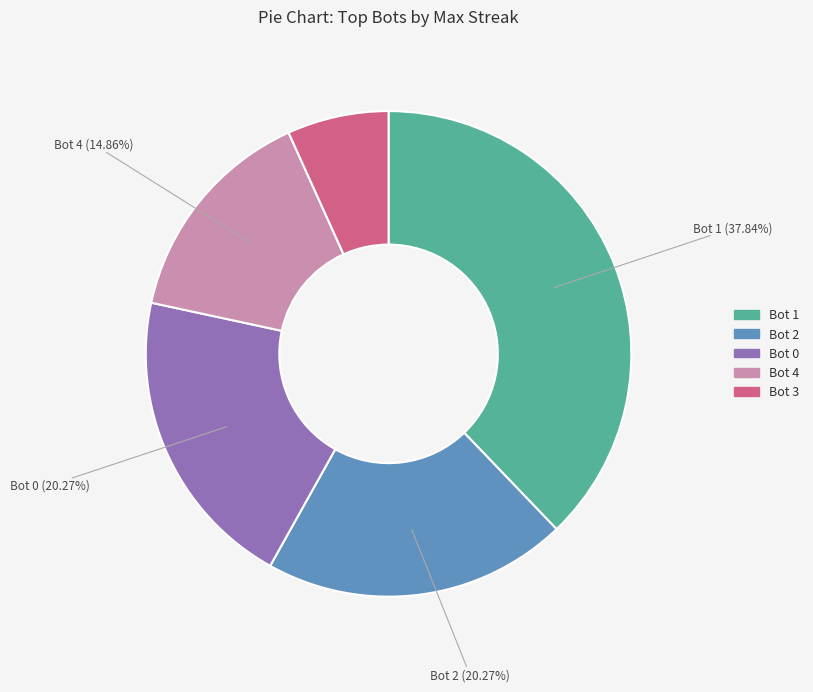

Which slice is the smallest?

Bot 3